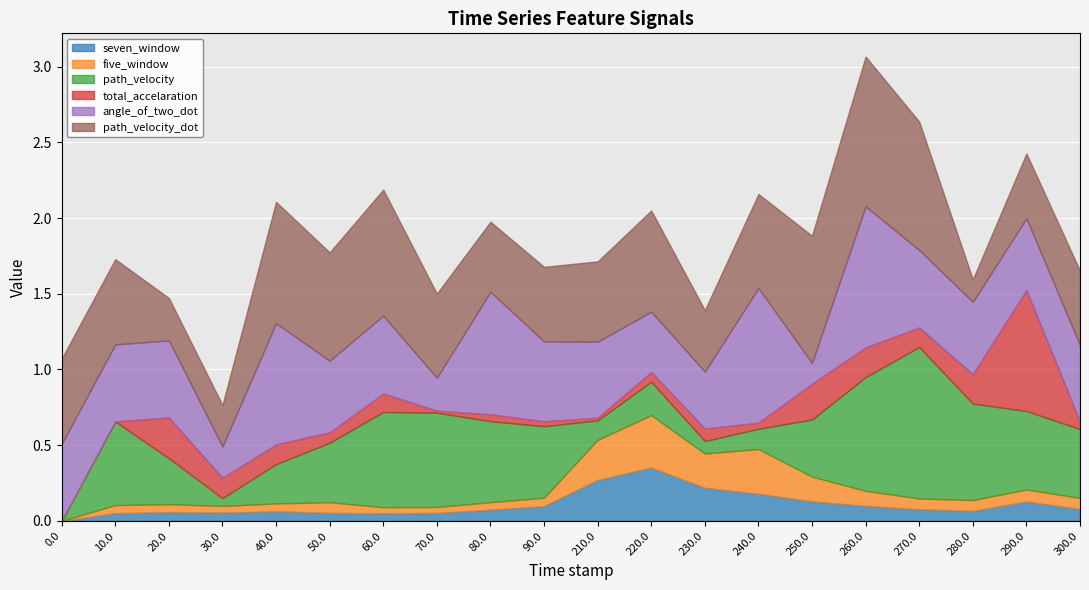

What is the difference between the path_velocity values at 230.0 and 40.0?

0.2